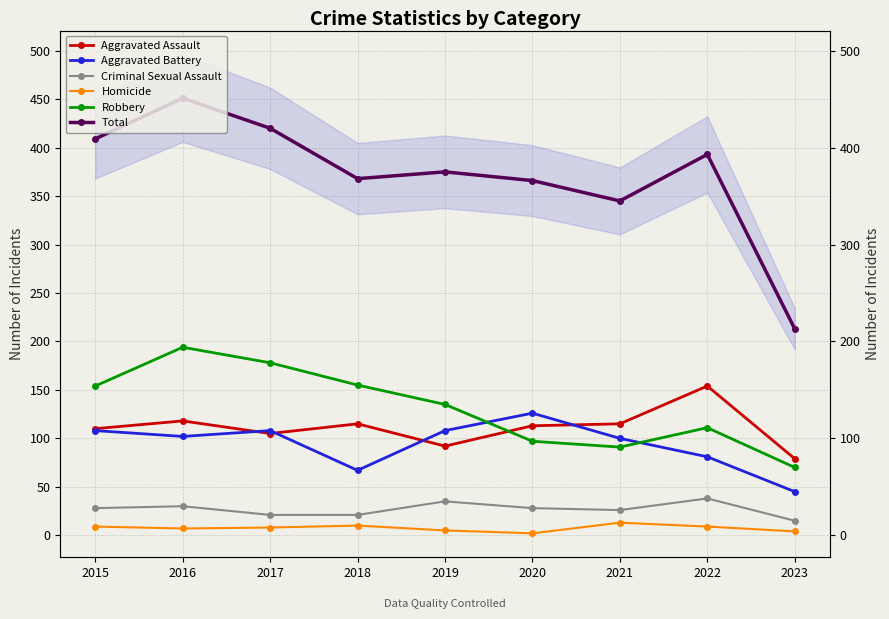

What value does the Aggravated Assault series have at 2020, to the nearest 5?

115